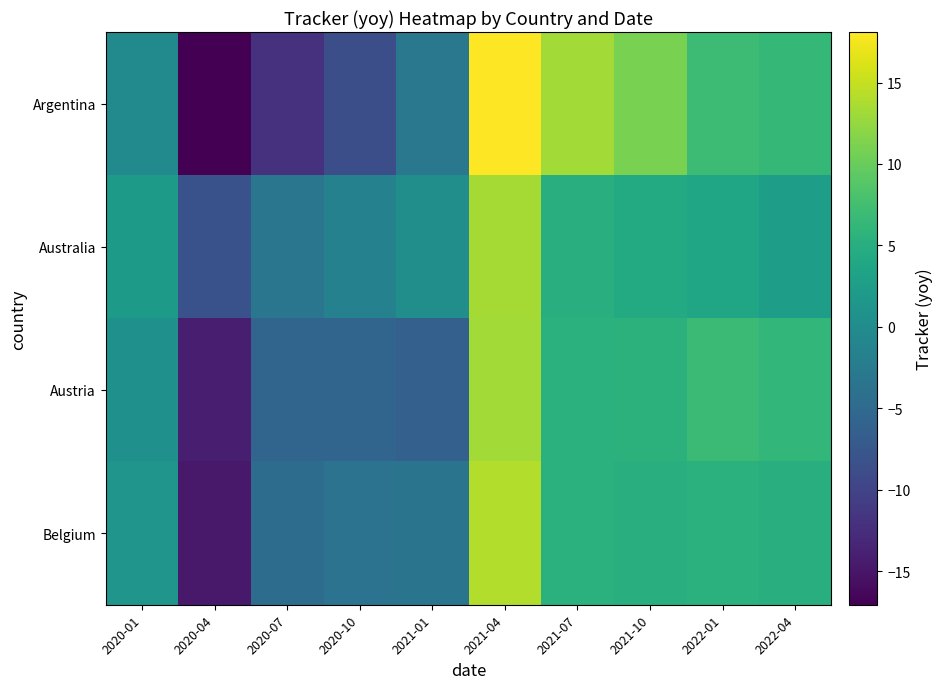

At which category is the sum across all series the highest?

2021-04